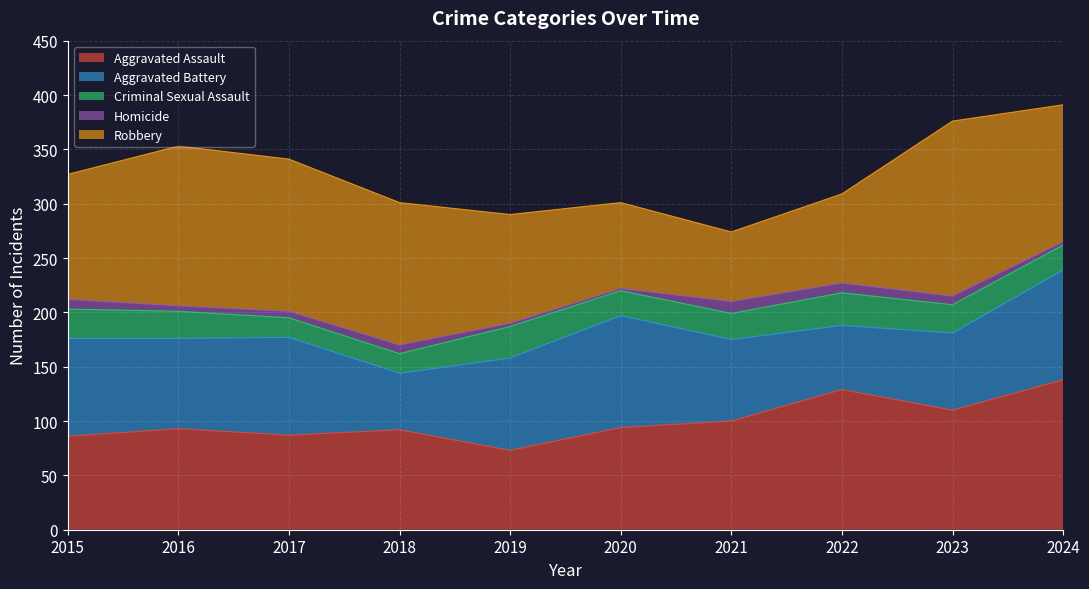

What is the minimum value shown in the chart?

2